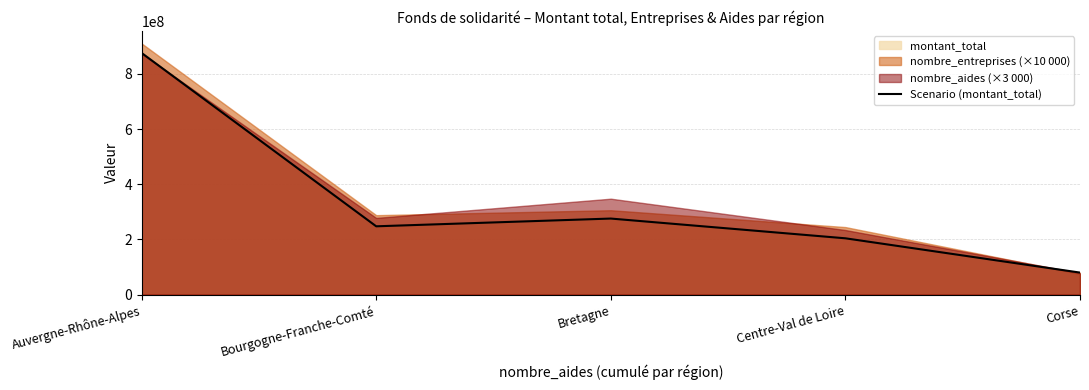

Count the number of categories in the chart.

5